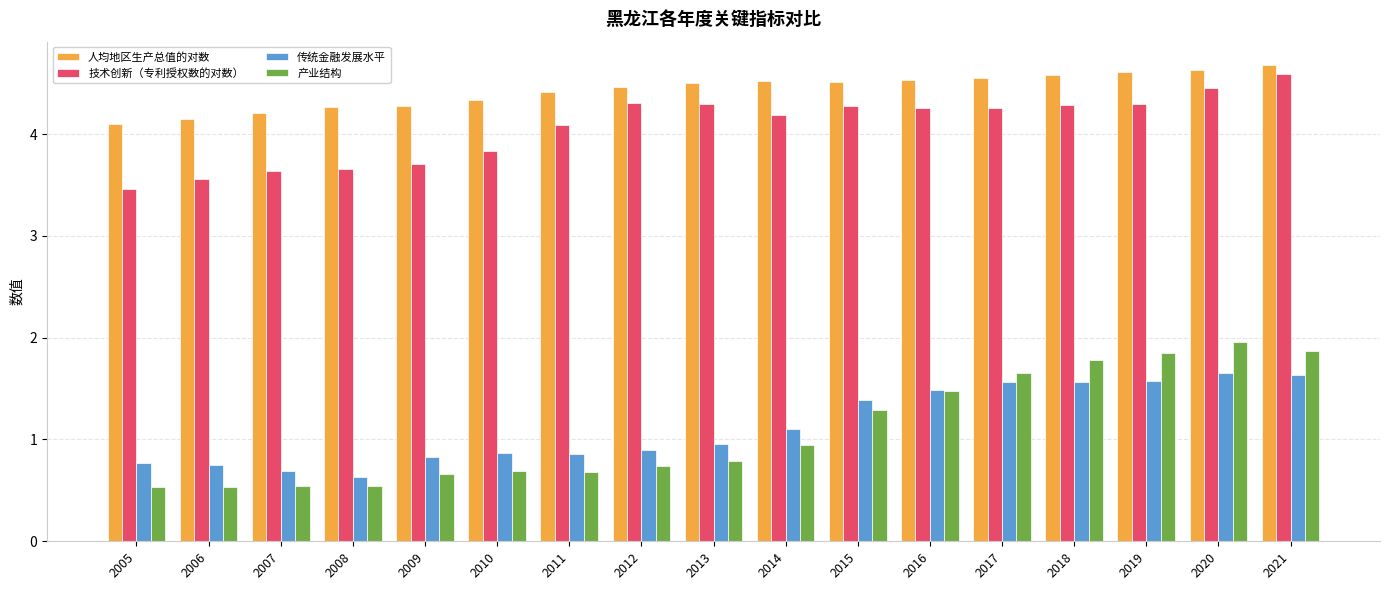

The 人均地区生产总值的对数 series shows 4.5 at 2012. True or false?

True